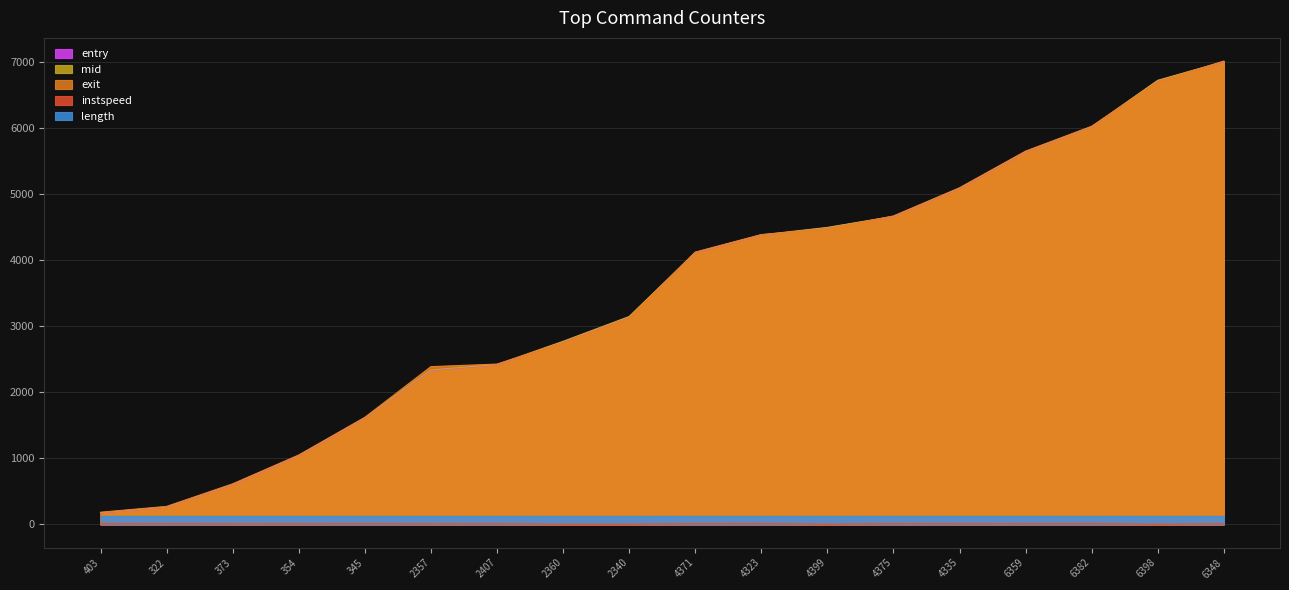

Between 4375 and 6398, which series saw the biggest shift?

mid